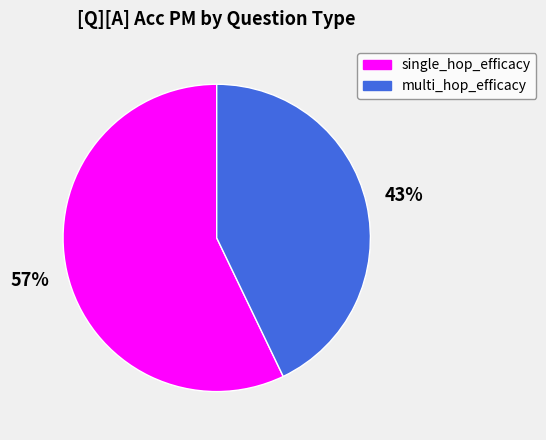

Count the number of slices in the pie.

2